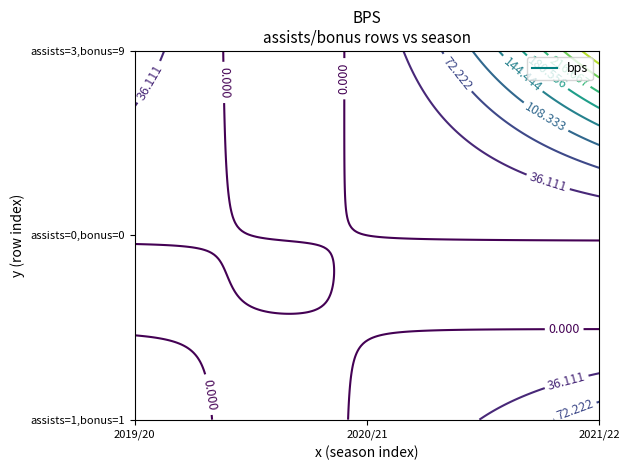

Reading right to left, extract all data points from this chart.

2019/20: 100	3	17
2020/21: 3	0	1
2021/22: 325	11	63